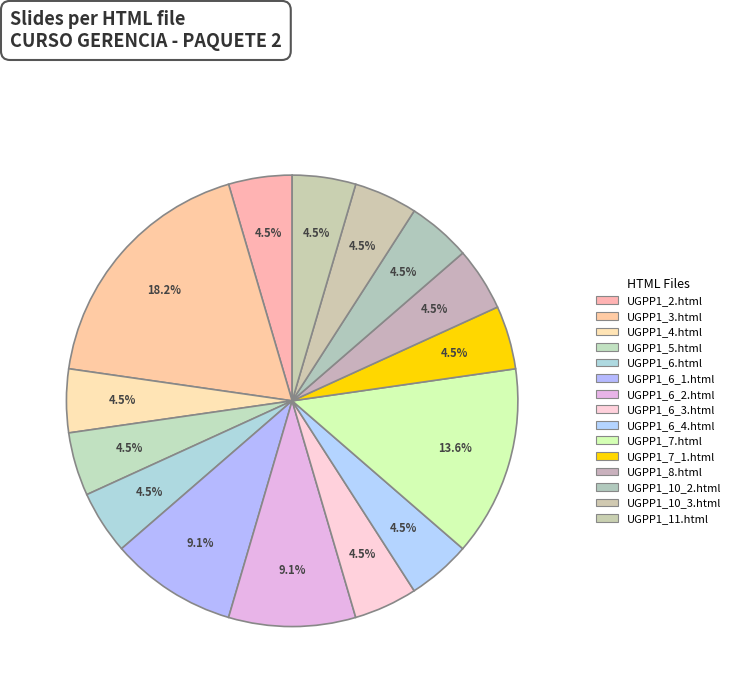

How much of the chart is everything except UGPP1_10_3.html?

95.5%